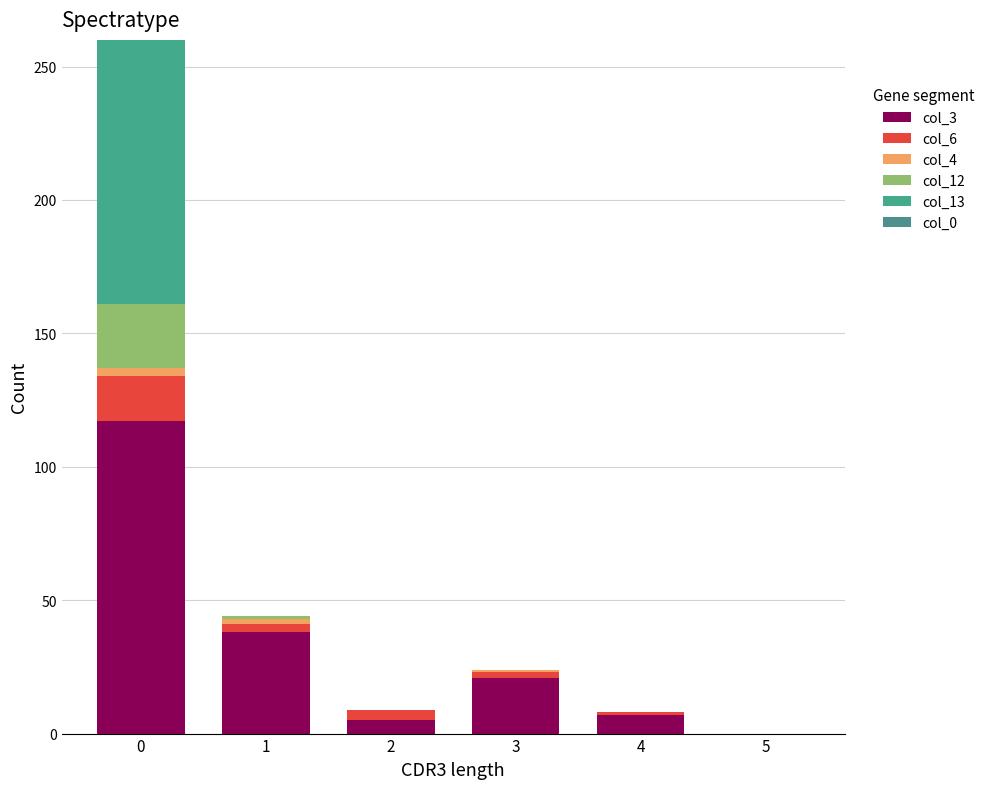

Count the number of categories in the chart.

6